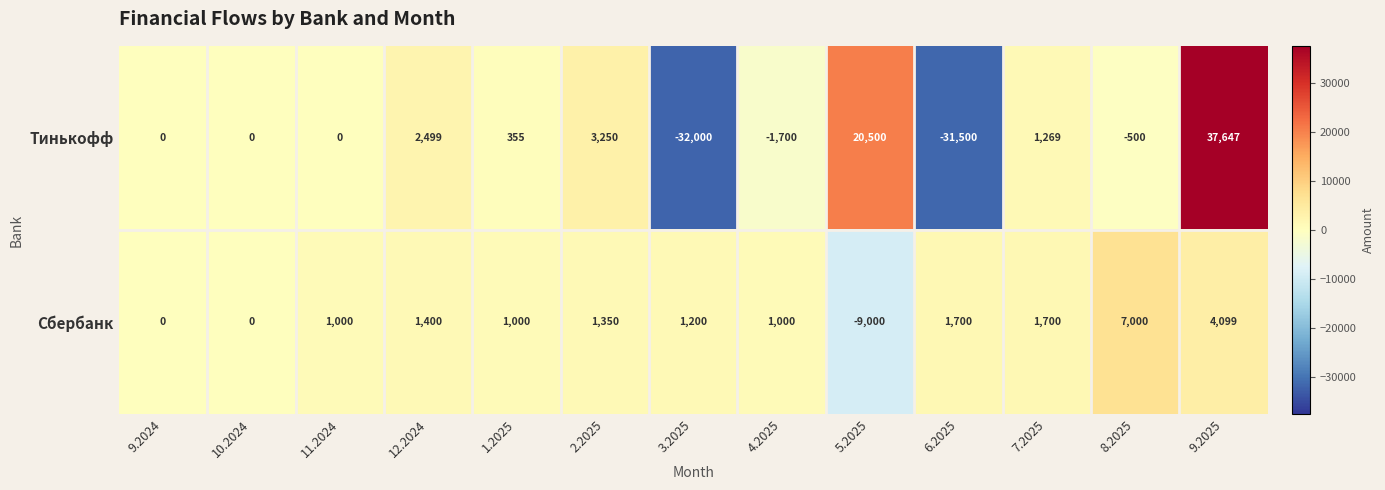

What is the minimum value shown in the chart?

-32000